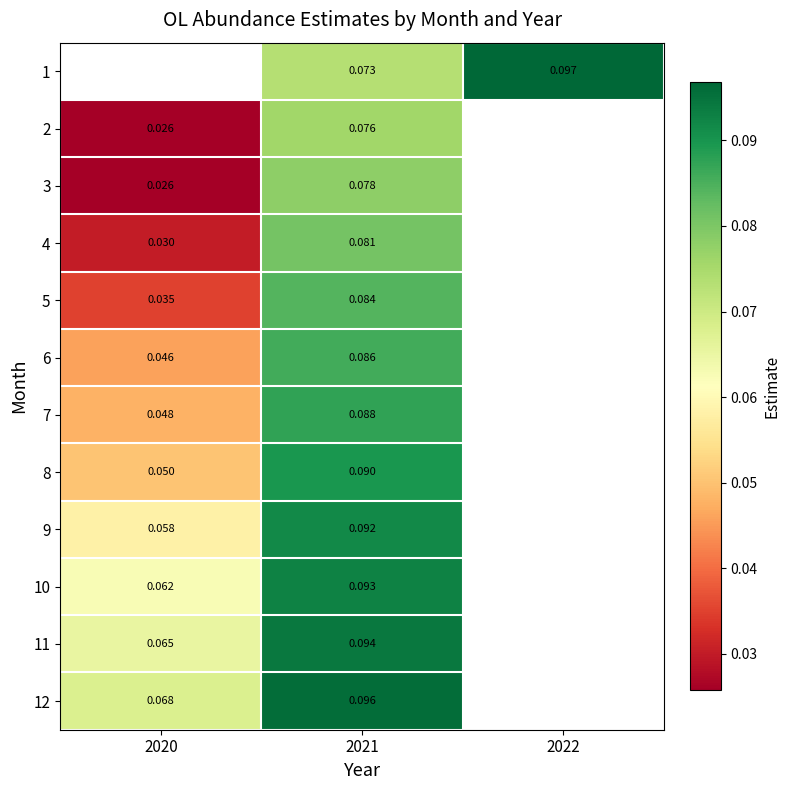

The value of 7 at 2020 is 0.0. True or false?

True